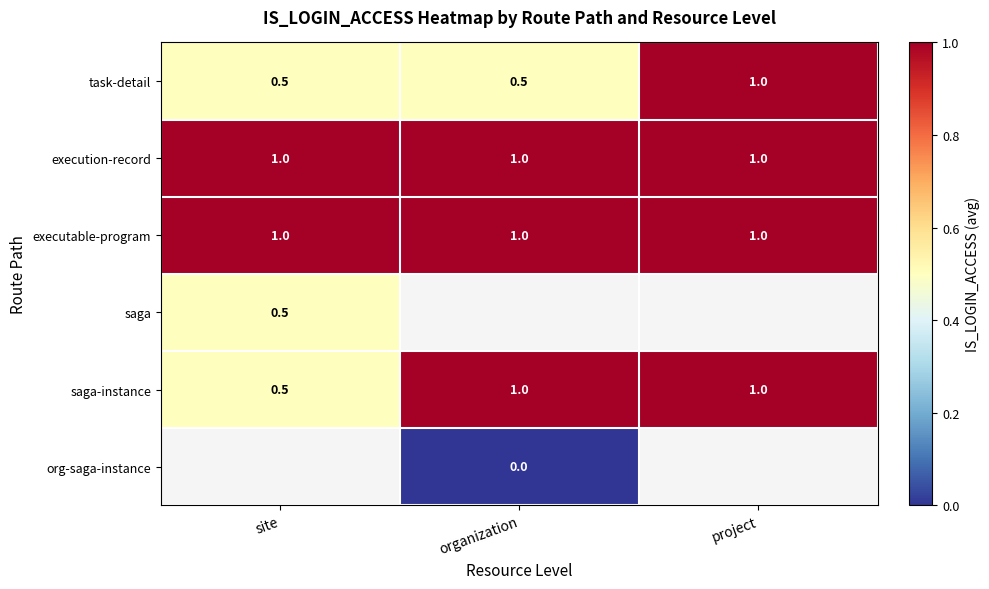

What is the minimum value for task-detail?

0.5